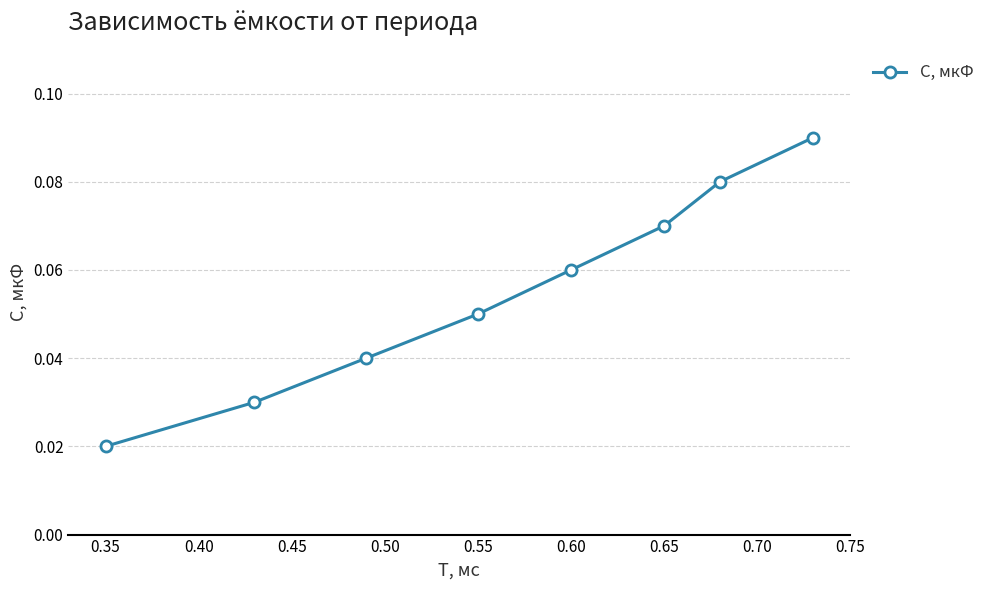

True or false: there are more than 2 points higher than both neighbors.

False